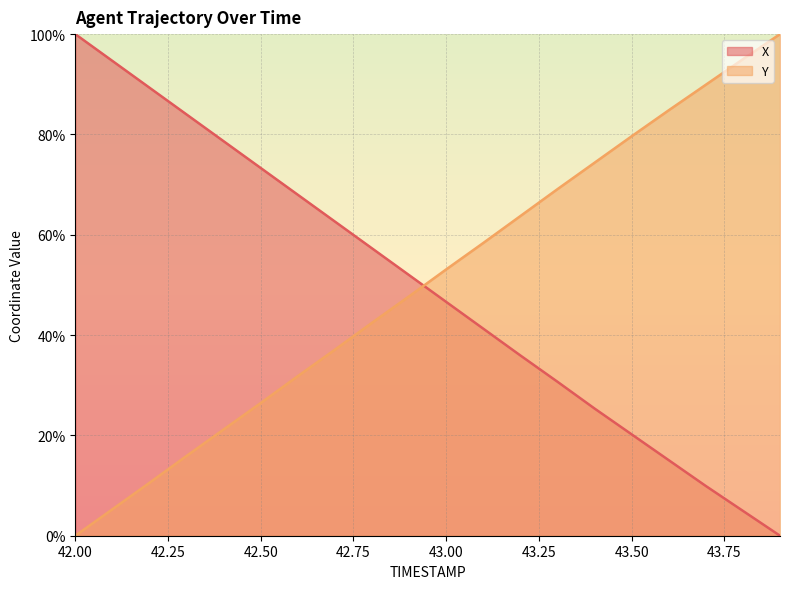

What is the value of the Y point at the 20th from the left?

100.0